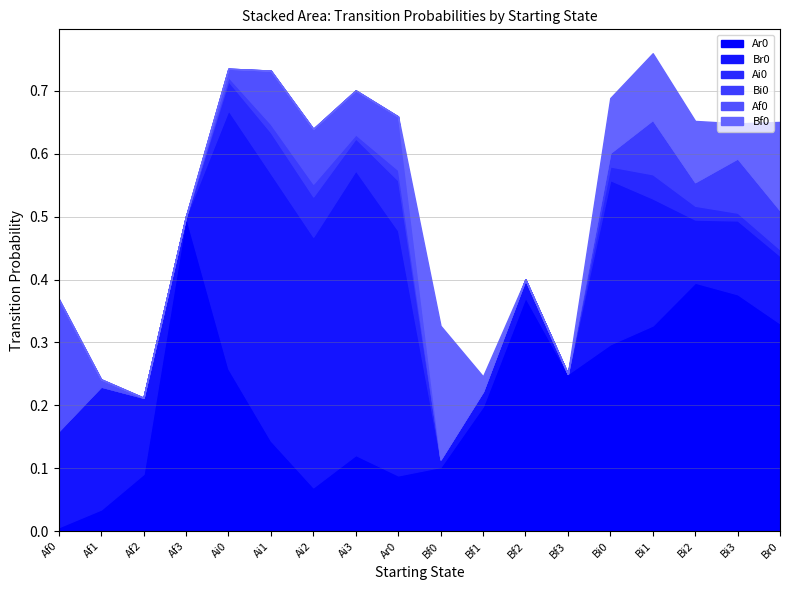

How many categories are shown in the chart?

18